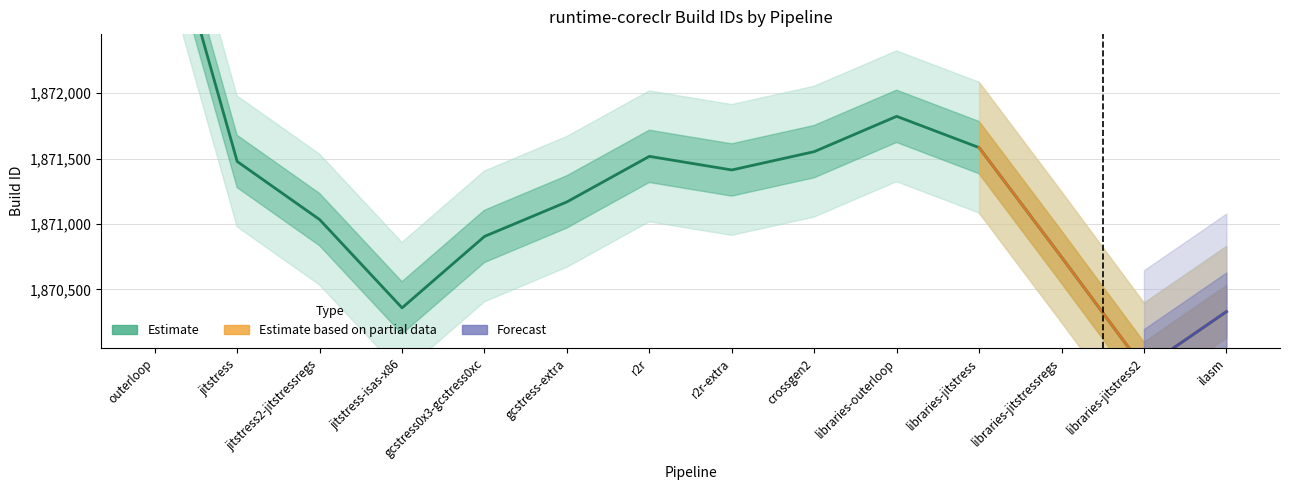

Is it true that the value at r2r-extra is 2877286?

False